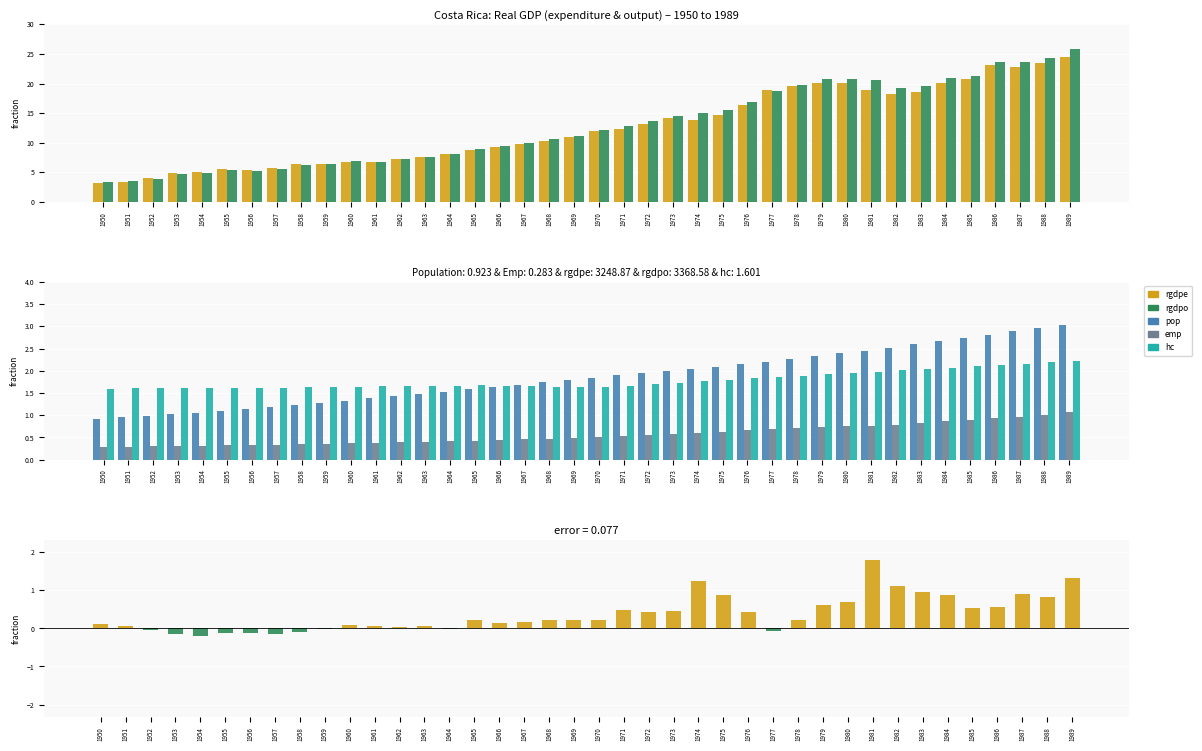

Rank the categories by rgdpe value from lowest to highest.

1950, 1951, 1952, 1953, 1954, 1956, 1955, 1957, 1959, 1958, 1961, 1960, 1962, 1963, 1964, 1965, 1966, 1967, 1968, 1969, 1970, 1971, 1972, 1974, 1973, 1975, 1976, 1982, 1983, 1981, 1977, 1978, 1979, 1984, 1980, 1985, 1987, 1986, 1988, 1989